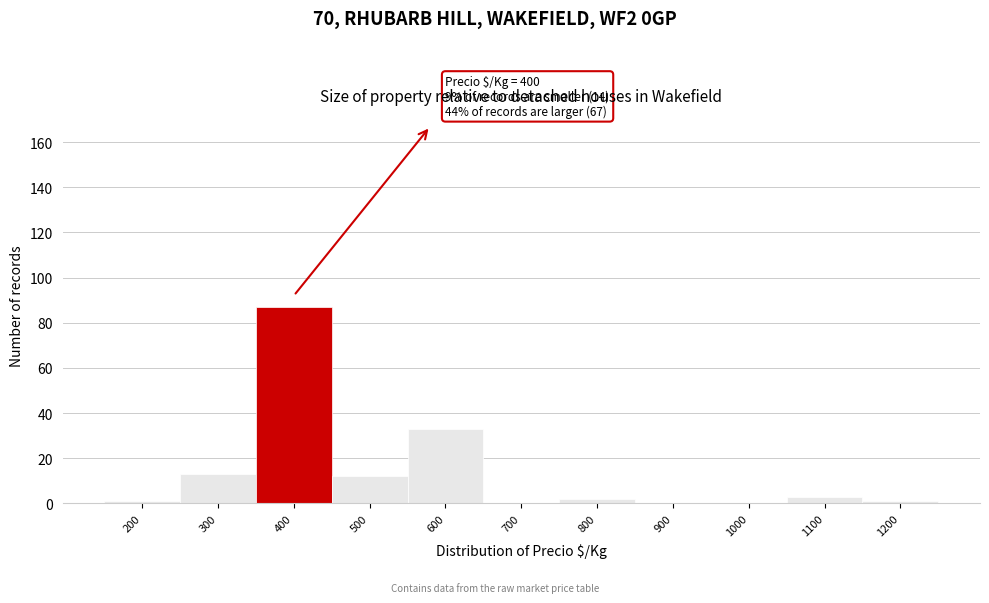

Reading left to right, transcribe all the data shown in this chart.

200=1	300=13	400=87	500=12	600=33	700=0	800=2	900=0	1000=0	1100=3	1200=1